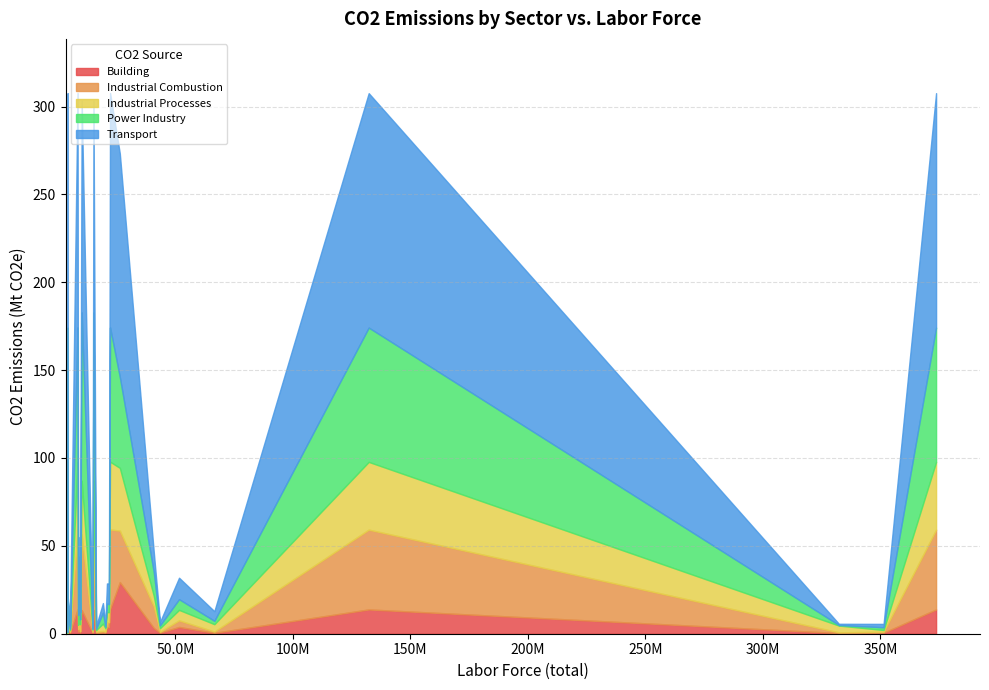

What is the maximum value for Building?

29.4